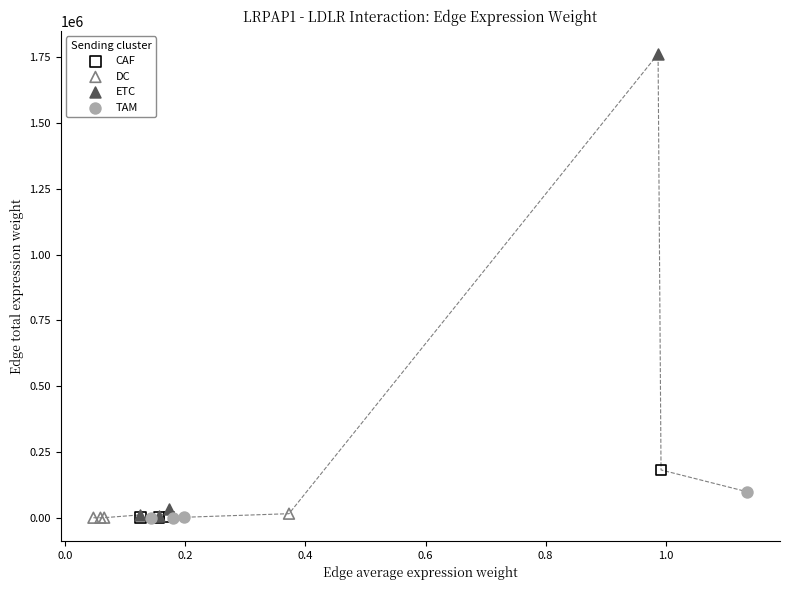

Which series contains the highest Y value?

ETC